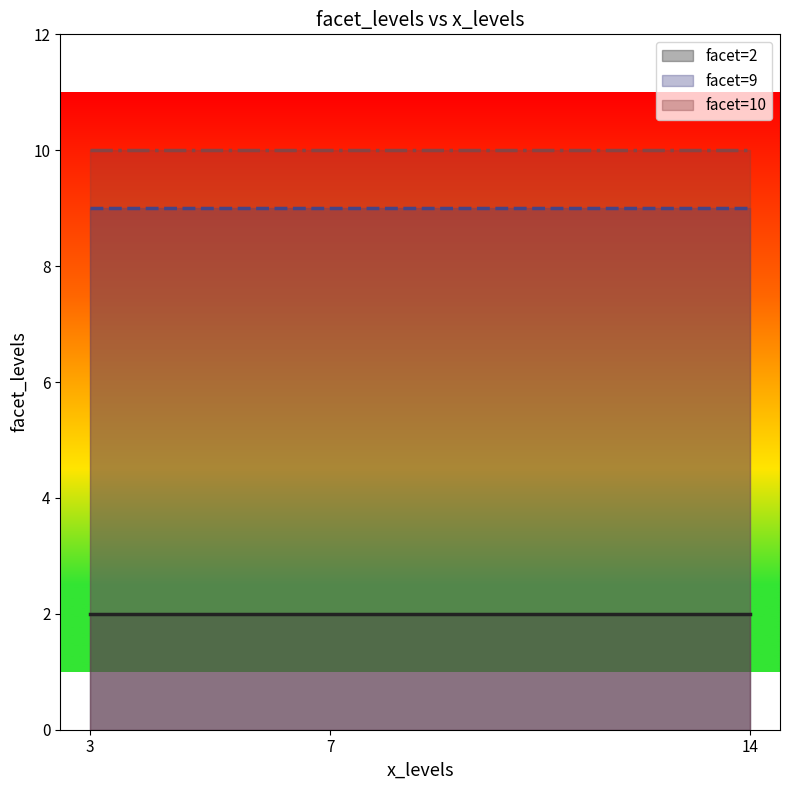

The chart shows a value of 14 at 7. True or false?

False